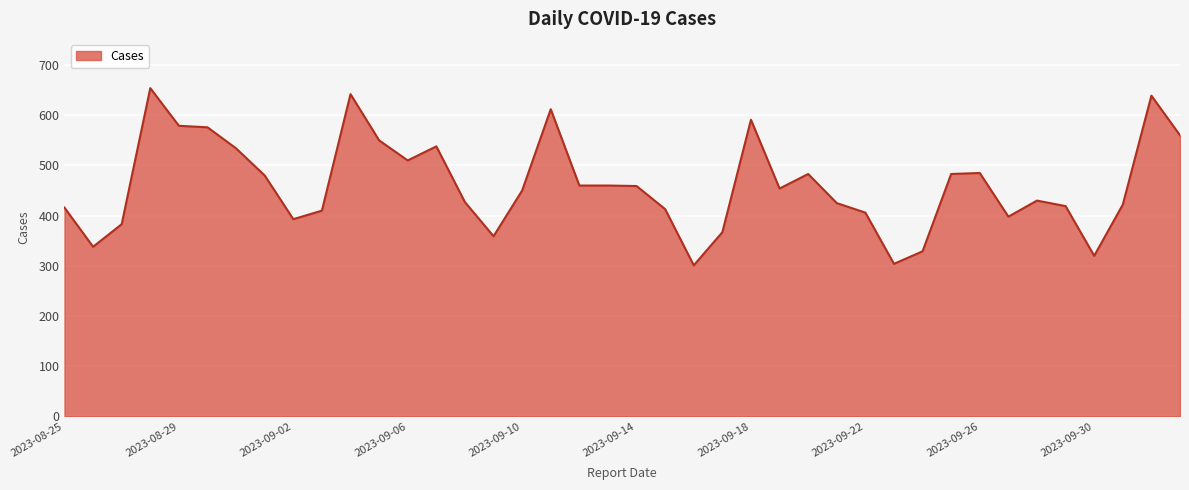

What is the difference between the maximum and minimum values?

353